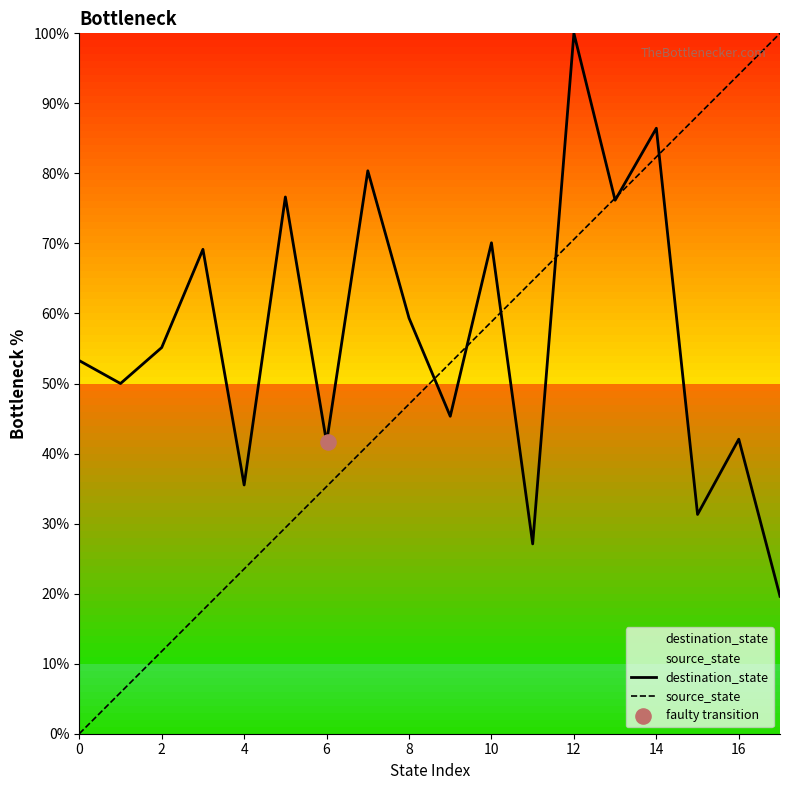

At which category is the sum across all series the highest?

12